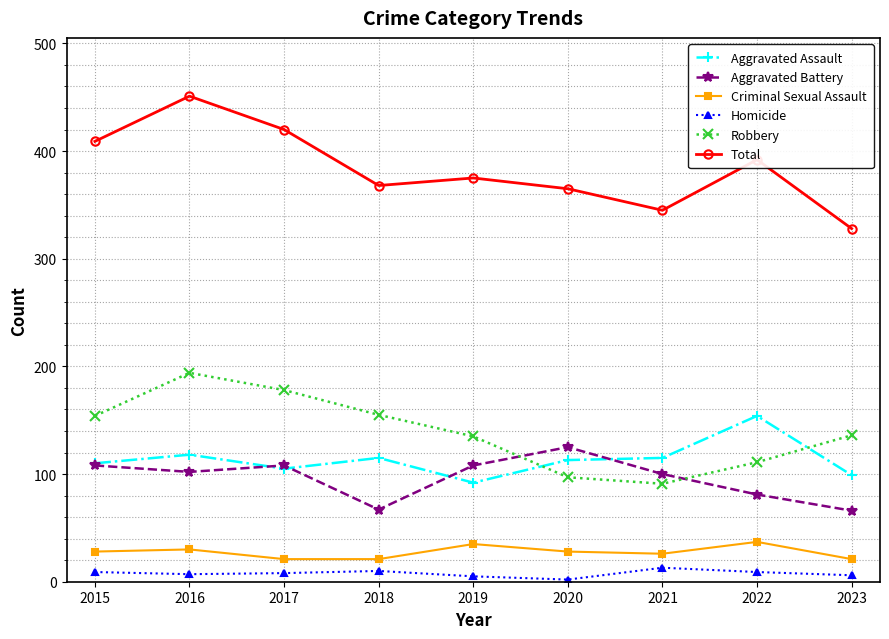

Which series has the largest total across all categories?

Total